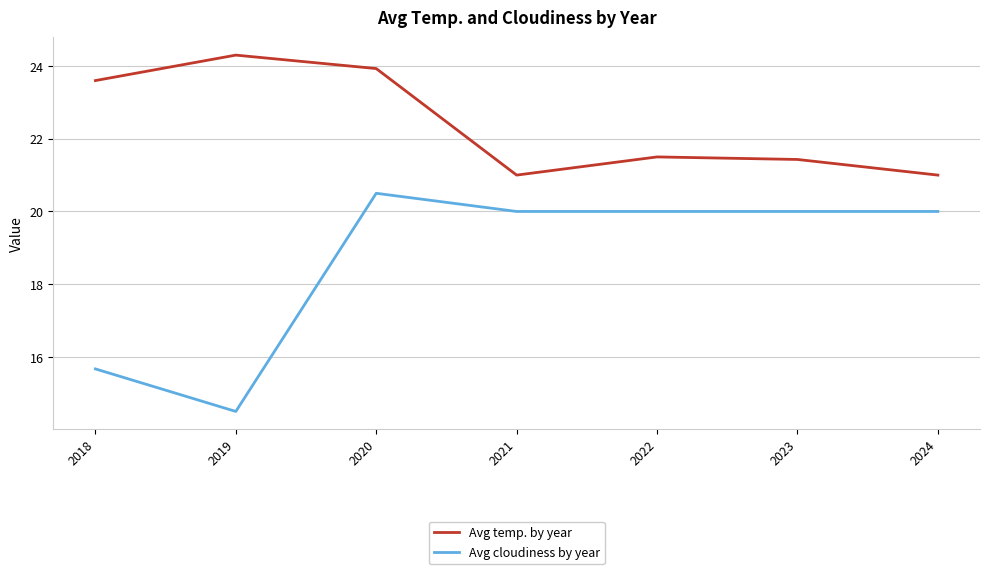

Reading left to right, what are all the values shown in this chart?

Avg temp. by year: 23.6	24.3	23.9	21.0	21.5	21.4	21.0
Avg cloudiness by year: 15.7	14.5	20.5	20.0	20.0	20.0	20.0